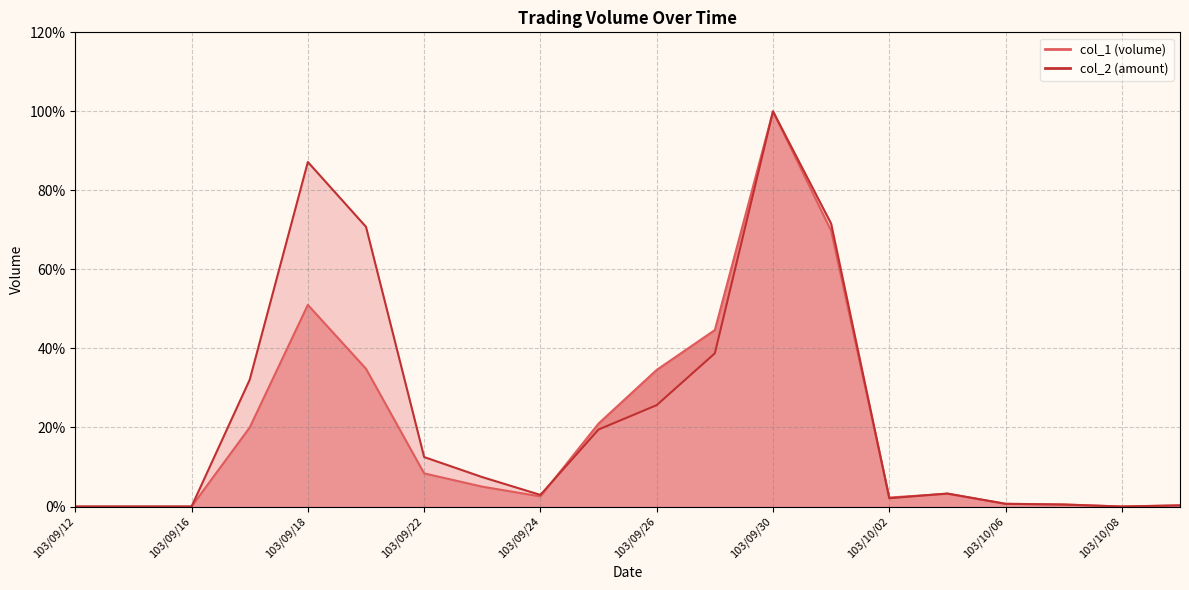

How many times do col_2 and col_1 cross each other?

4